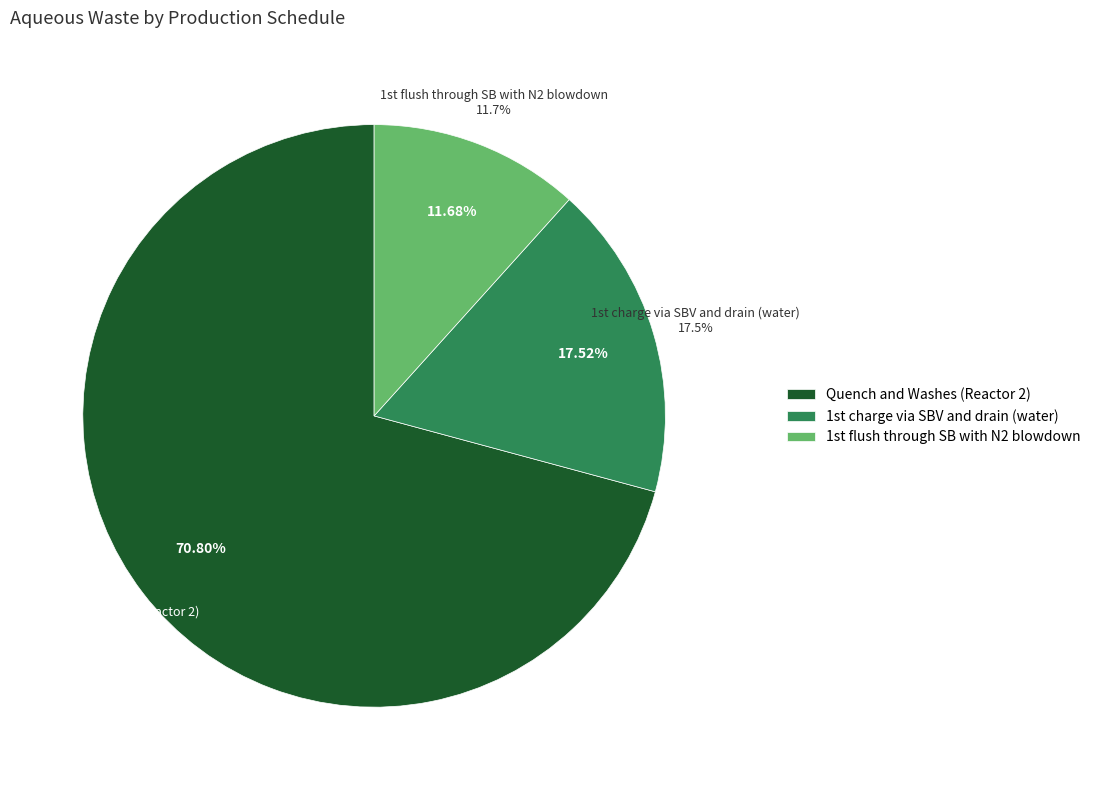

How many slices are in this pie chart?

3